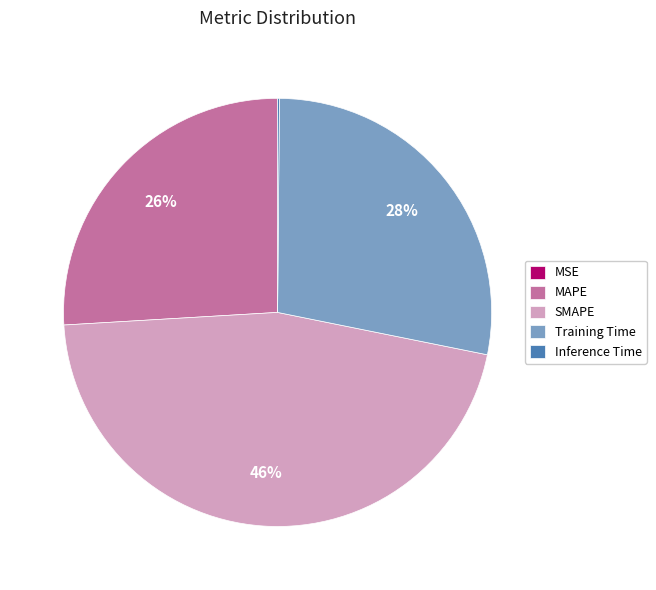

Is the sum of MAPE and Training Time greater than half?

Yes